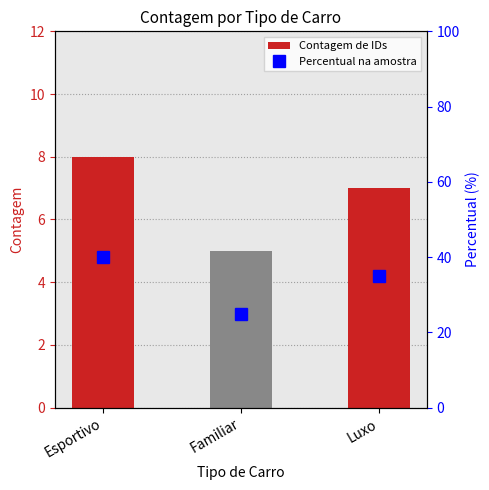

What is the average value of the Percentual na amostra series?

33